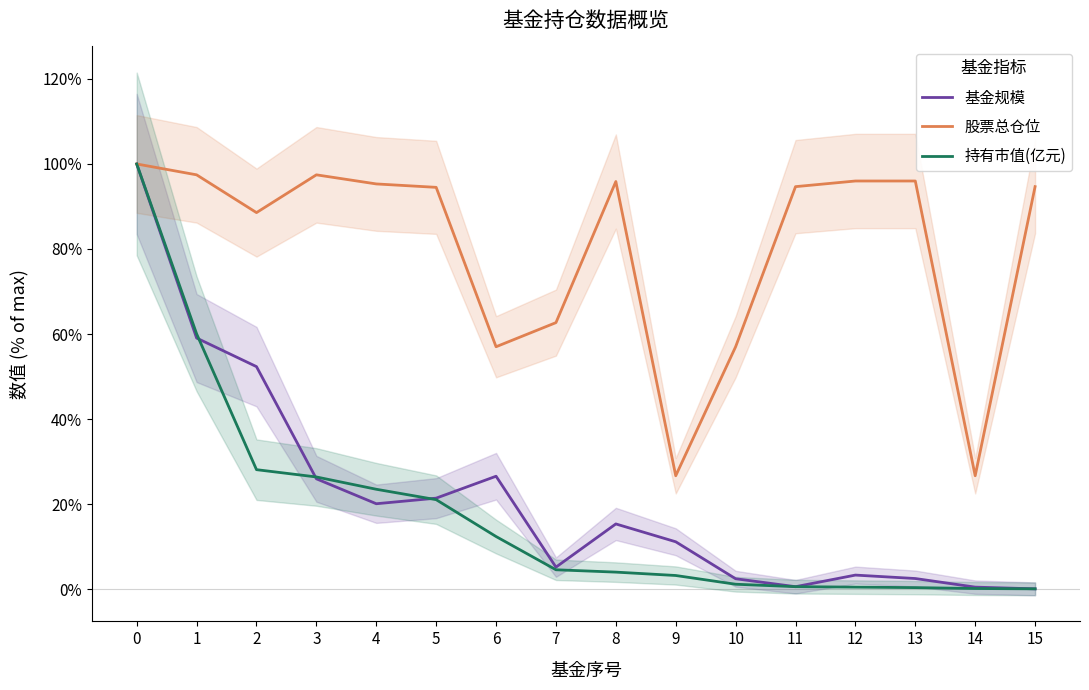

Reading left to right, list all the values displayed in this chart.

基金规模: 0=100.0	1=59.0	2=52.3	3=25.9	4=20.1	5=21.4	6=26.5	7=5.2	8=15.3	9=11.1	10=2.4	11=0.6	12=3.3	13=2.5	14=0.5	15=0.1
股票总仓位: 0=100.0	1=97.4	2=88.6	3=97.4	4=95.3	5=94.5	6=57.0	7=62.7	8=95.9	9=26.7	10=57.0	11=94.7	12=96.0	13=96.0	14=26.7	15=94.7
持有市值(亿元): 0=100.0	1=60.0	2=28.1	3=26.4	4=23.5	5=21.0	6=12.4	7=4.5	8=4.0	9=3.2	10=1.1	11=0.6	12=0.5	13=0.3	14=0.1	15=0.1